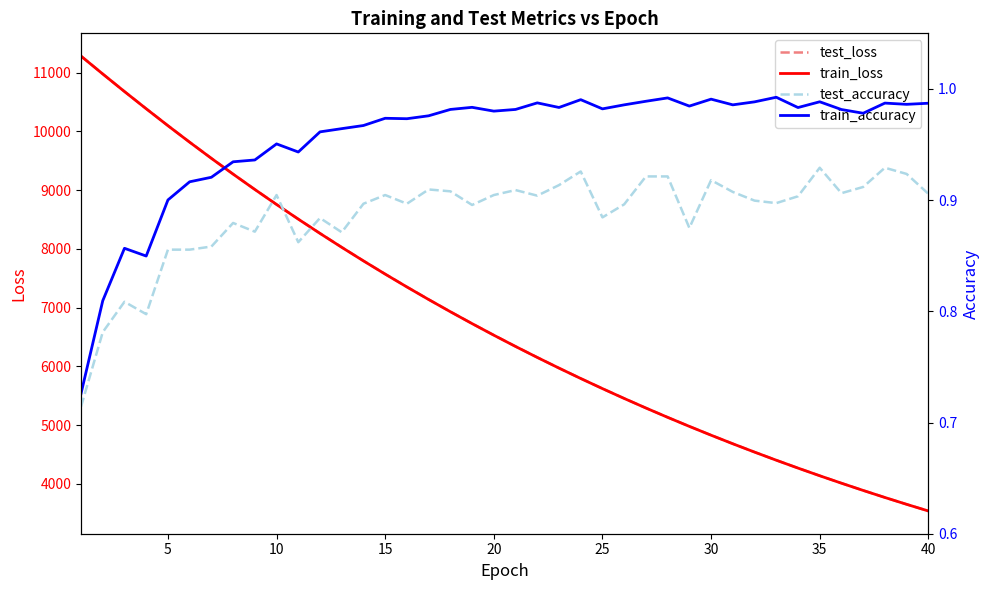

How many interior local valleys does the test_accuracy series have?

11